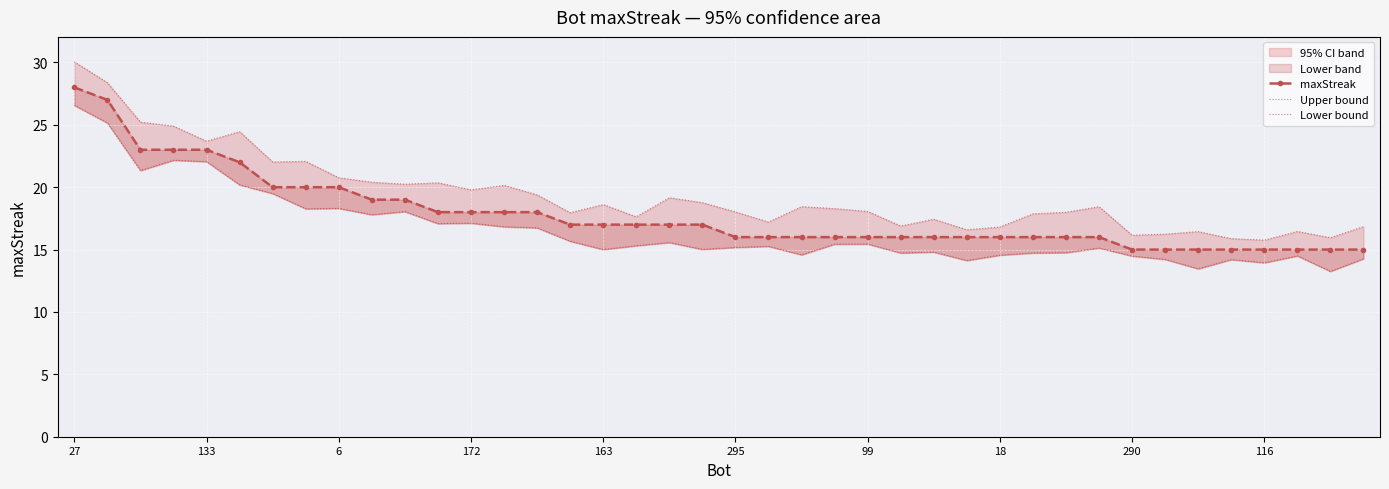

Reading left to right, list all the values displayed in this chart.

maxStreak: 28.0	27.0	23.0	23.0	23.0	22.0	20.0	20.0	20.0	19.0	19.0	18.0	18.0	18.0	18.0	17.0	17.0	17.0	17.0	17.0	16.0	16.0	16.0	16.0	16.0	16.0	16.0	16.0	16.0	16.0	16.0	16.0	15.0	15.0	15.0	15.0	15.0	15.0	15.0	15.0
Upper bound: 30.0	28.4	25.2	24.9	23.7	24.5	22.0	22.1	20.8	20.4	20.2	20.4	19.8	20.1	19.4	18.0	18.6	17.6	19.2	18.8	18.0	17.2	18.4	18.3	18.1	16.9	17.4	16.6	16.8	17.9	18.0	18.4	16.2	16.2	16.4	15.9	15.8	16.5	16.0	16.8
Lower bound: 26.6	25.2	21.3	22.2	22.0	20.2	19.5	18.3	18.3	17.8	18.0	17.1	17.1	16.8	16.7	15.7	15.0	15.3	15.6	15.0	15.2	15.3	14.6	15.4	15.4	14.7	14.8	14.1	14.6	14.7	14.8	15.1	14.5	14.2	13.5	14.2	13.9	14.5	13.3	14.3